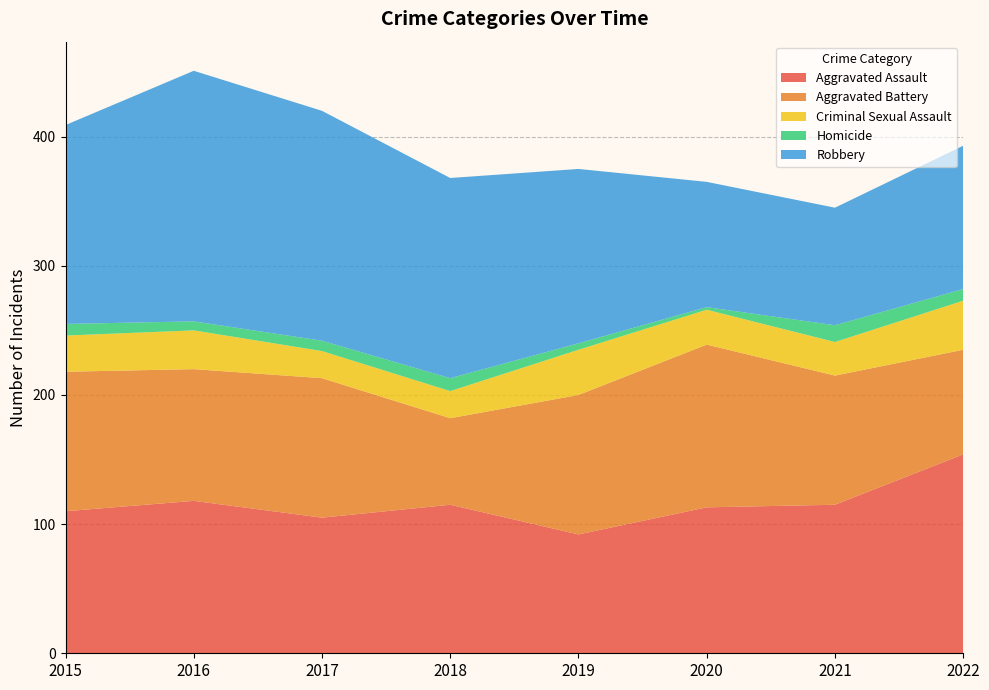

Reading right to left, what are all the values shown in this chart?

Aggravated Assault: 154	115	113	92	115	105	118	110
Aggravated Battery: 81	100	126	108	67	108	102	108
Criminal Sexual Assault: 38	26	27	35	21	21	30	28
Homicide: 9	13	2	5	10	8	7	9
Robbery: 111	91	97	135	155	178	194	154